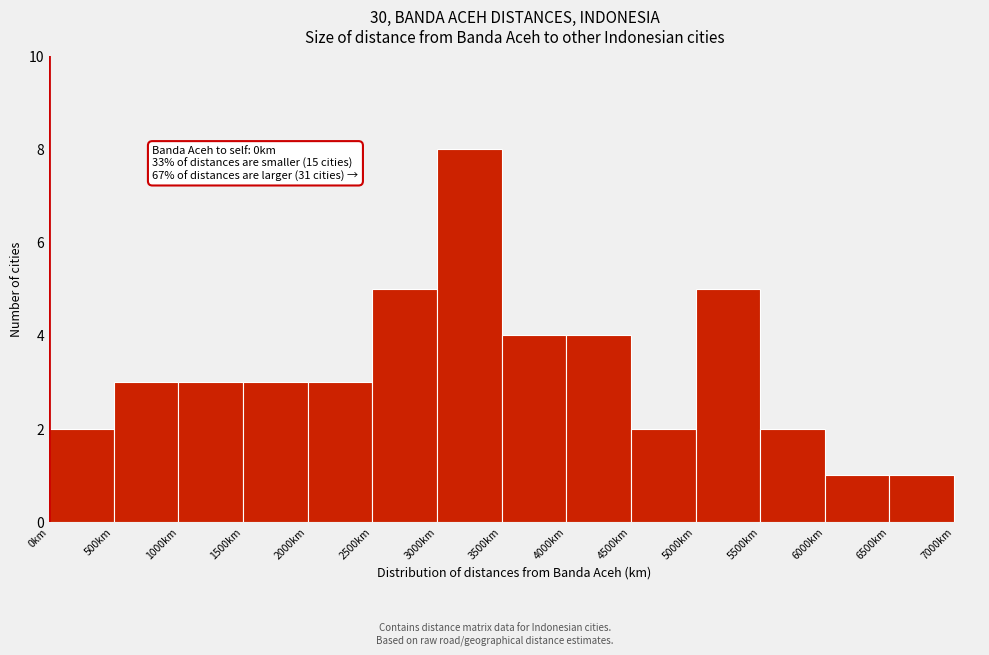

Over which range of the x-axis is the bar tallest?

3000 to 3500